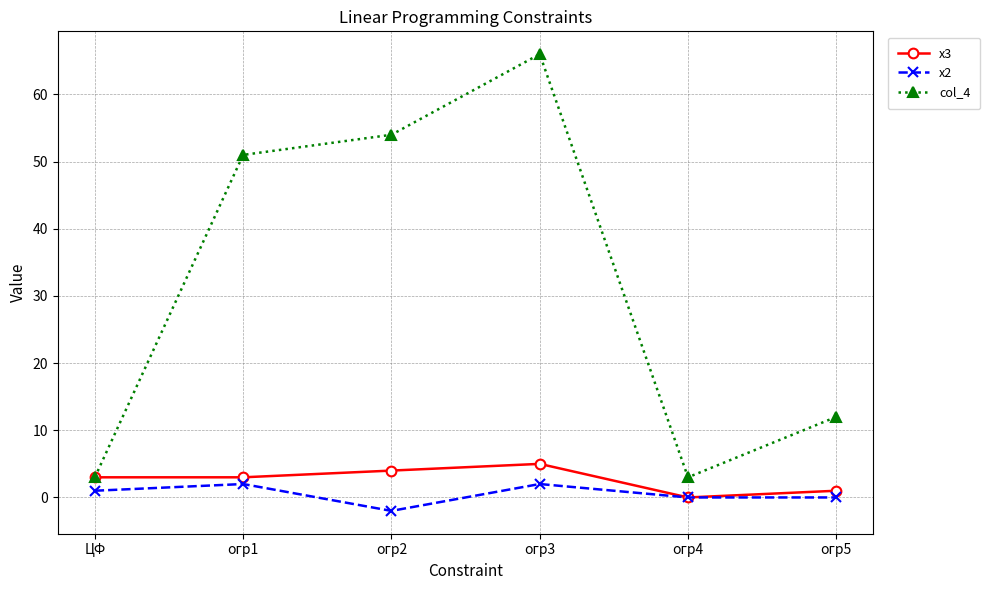

What are all the series names shown in the legend?

x3, x2, col_4